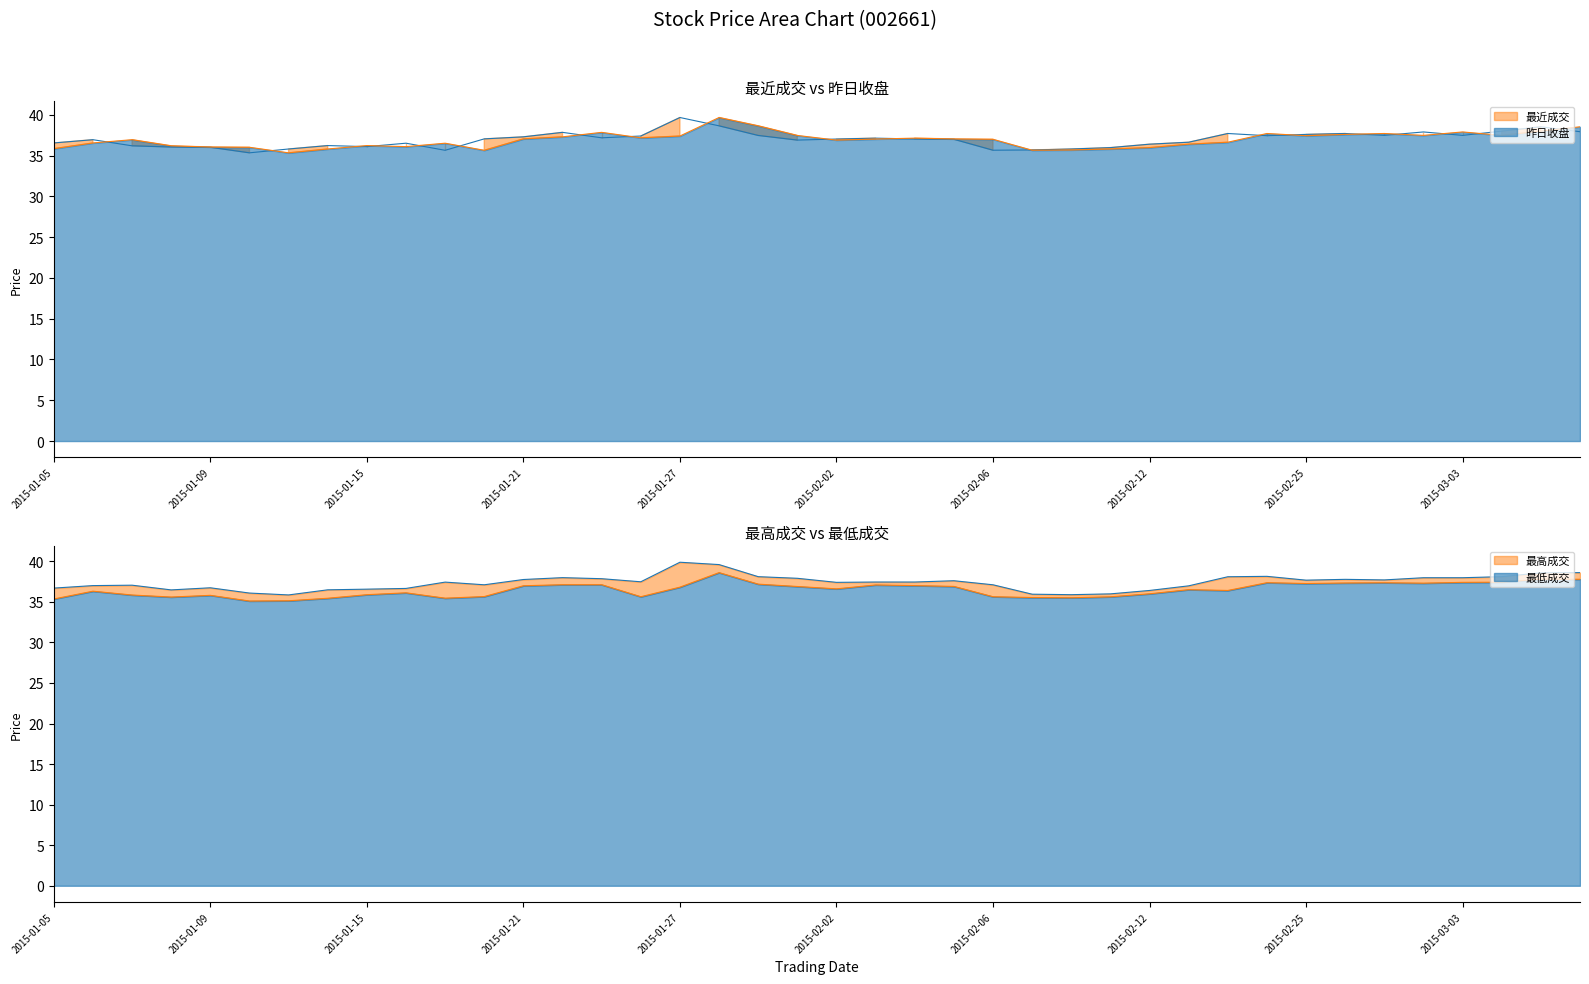

What is the label of the 6th point from the left?

2015-01-12